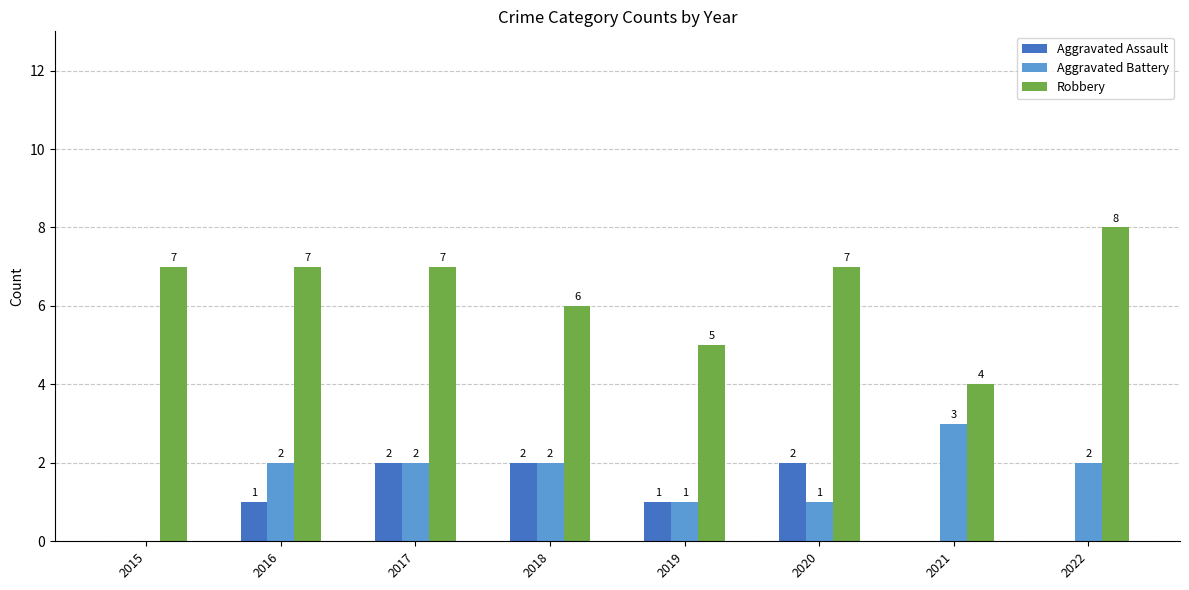

Reading left to right, extract all data points from this chart.

Aggravated Assault: 0	1	2	2	1	2	0	0
Aggravated Battery: 0	2	2	2	1	1	3	2
Robbery: 7	7	7	6	5	7	4	8